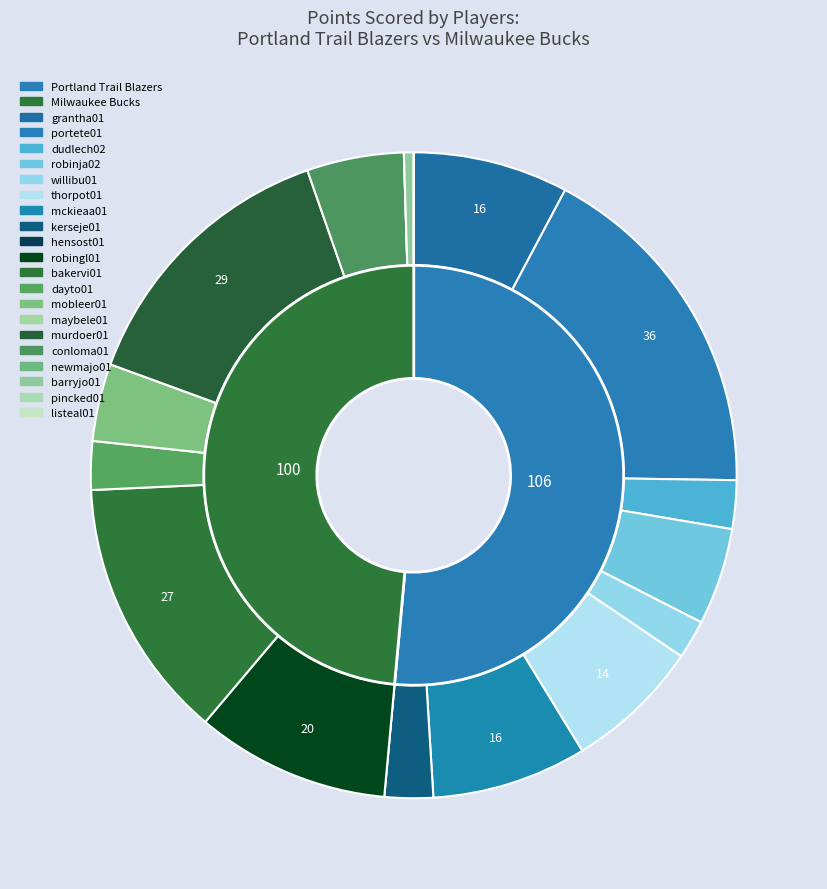

Is it true that kerseje01 is 1% of the pie?

False